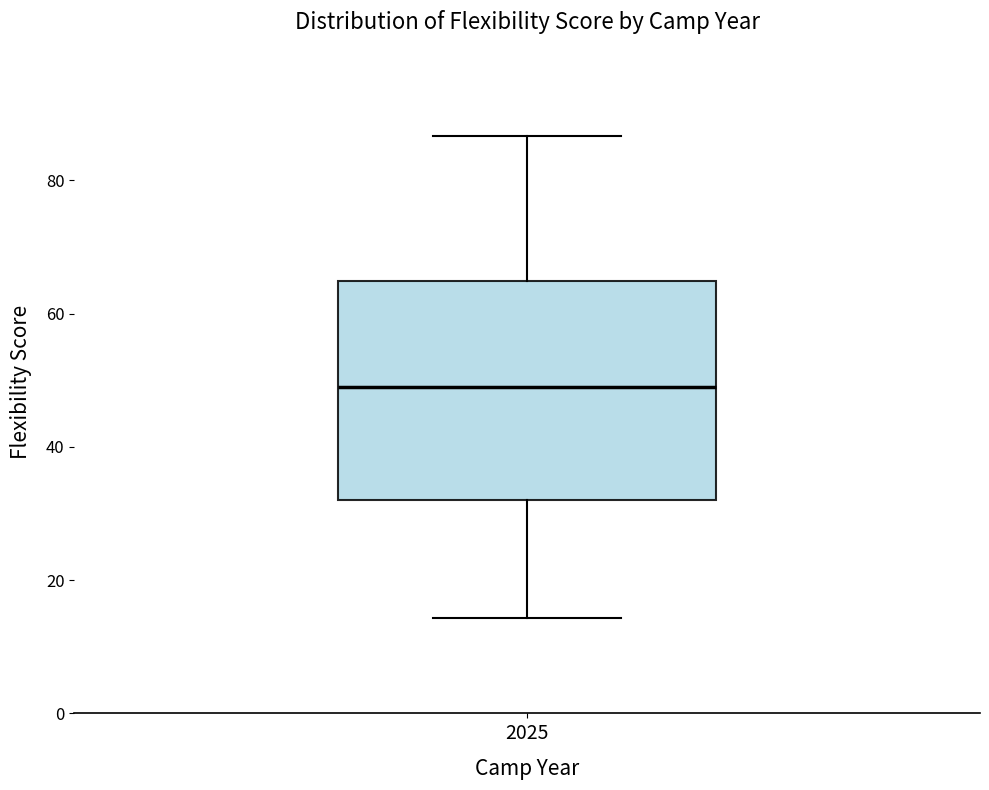

Transcribe this box plot: give where the median line is, the range the box spans, and where the two whiskers end, as read against the y-axis. The values are not printed on the chart, so give them approximately, as read against the axis.

median 50, box 32 to 64, whiskers 14 to 86